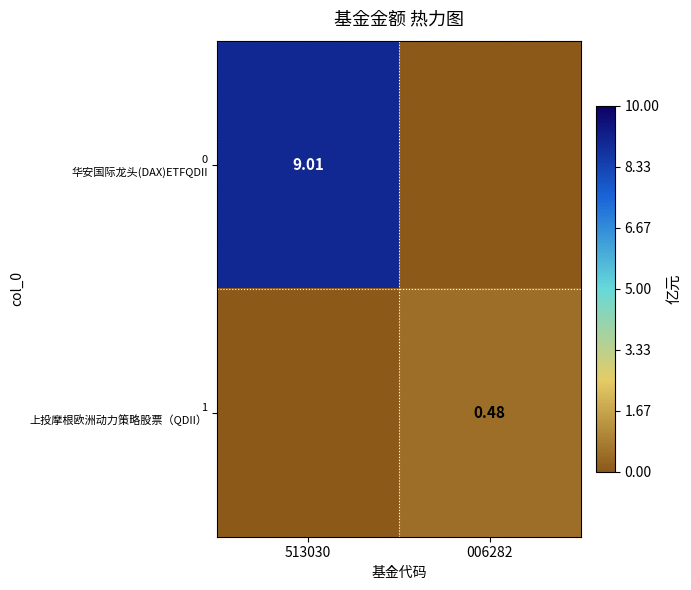

The value of 0 华安国际龙头(DAX)ETFQDII at 006282 is 0.0. True or false?

True